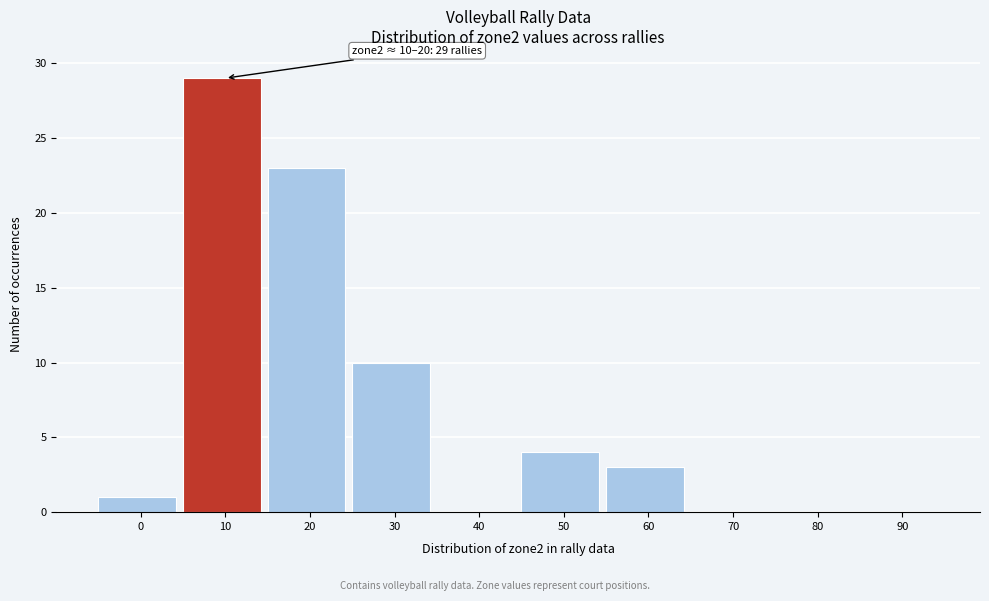

Reading left to right, transcribe all the data shown in this chart.

0=1	10=29	20=23	30=10	40=0	50=4	60=3	70=0	80=0	90=0